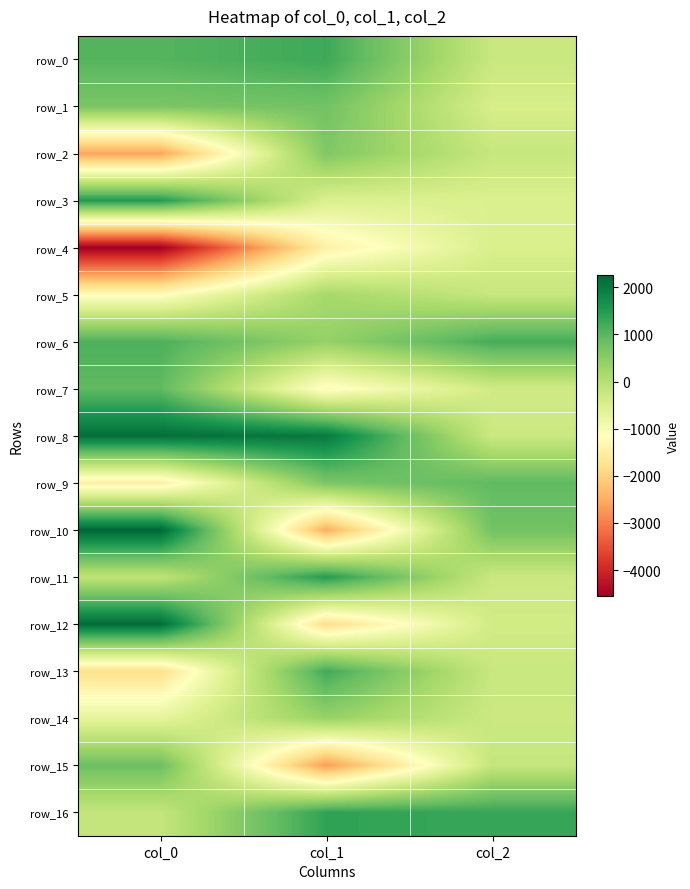

What is the sum of all row_14 values?

-627.2